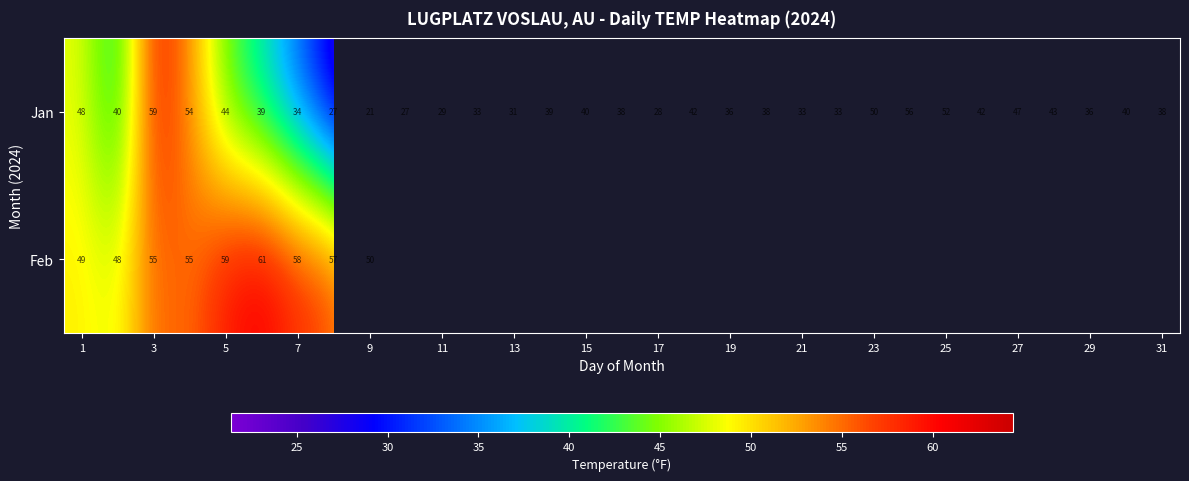

What value does the Jan series have at 13?

31